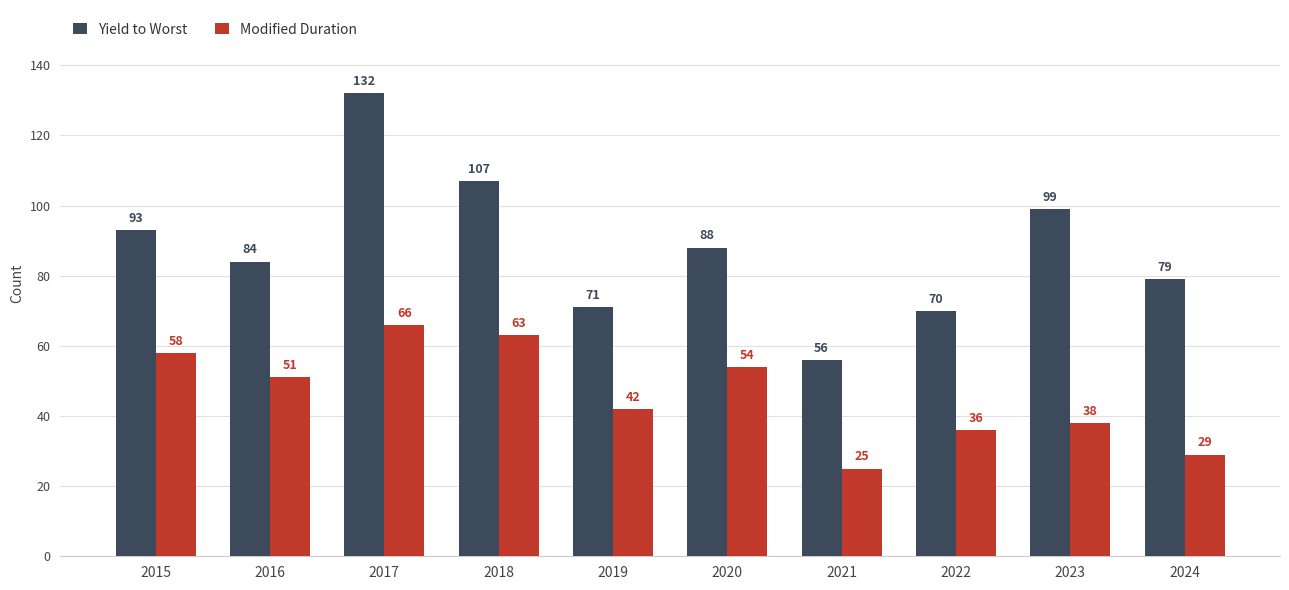

What are all the series names shown in the legend?

Yield to Worst, Modified Duration